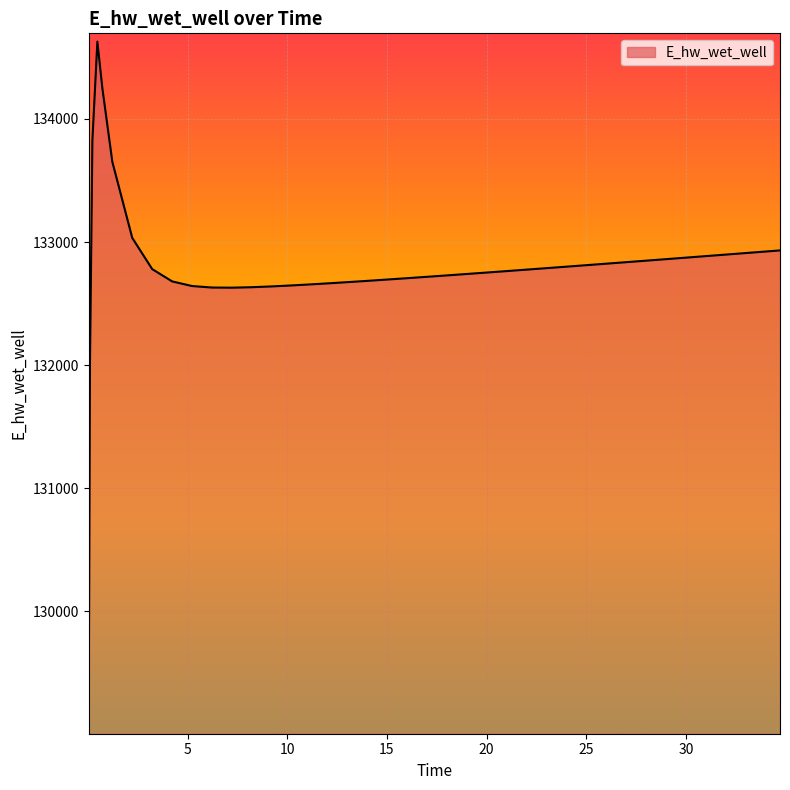

How many categories are shown in the chart?

40